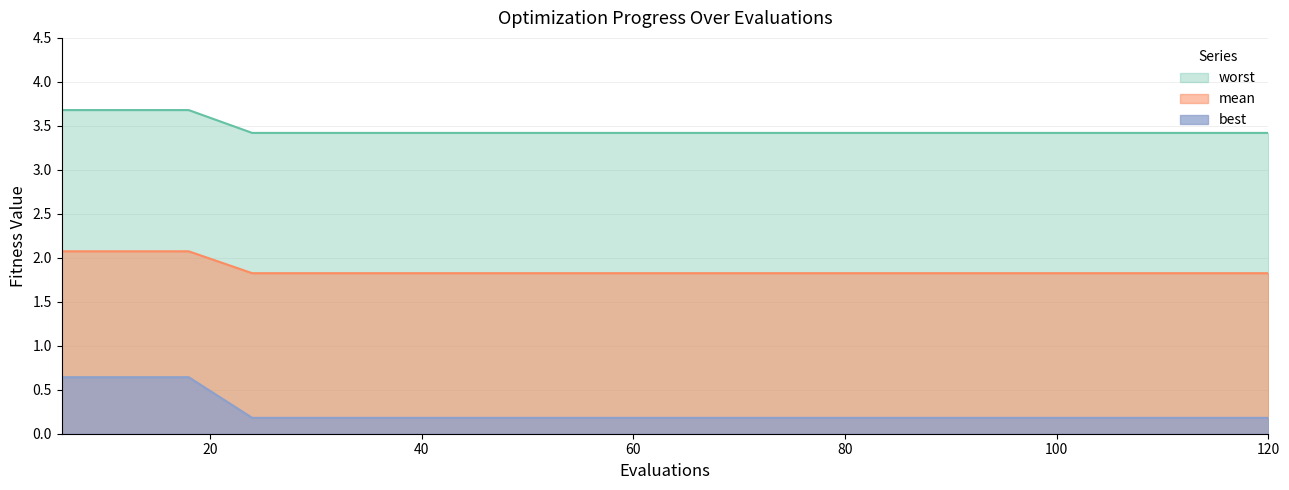

Which series has the largest total across all categories?

worst